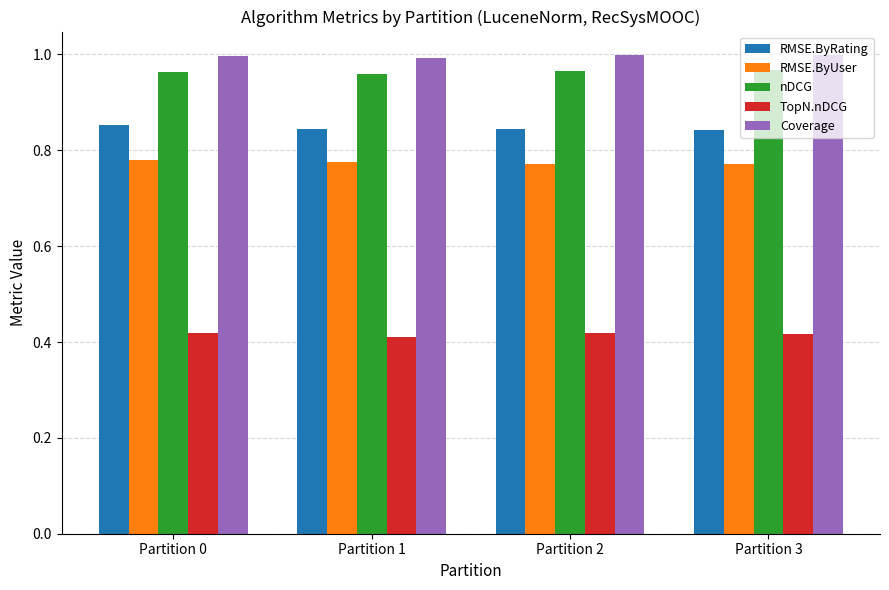

What is the sum of the RMSE.ByRating values at Partition 0 and Partition 3?

1.7